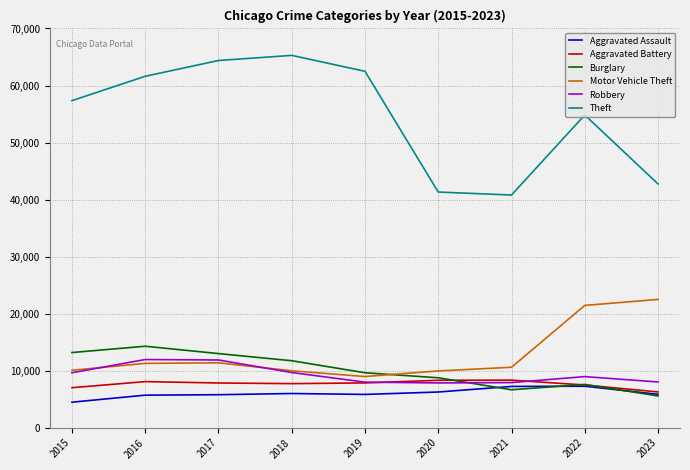

What are all the series names shown in the legend?

Aggravated Assault, Aggravated Battery, Burglary, Motor Vehicle Theft, Robbery, Theft